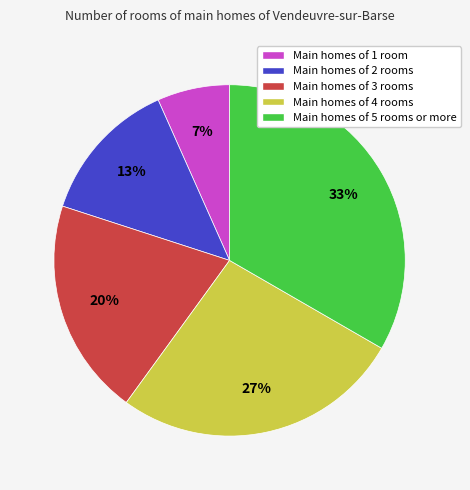

Is there any slice that represents more than half of the pie?

No